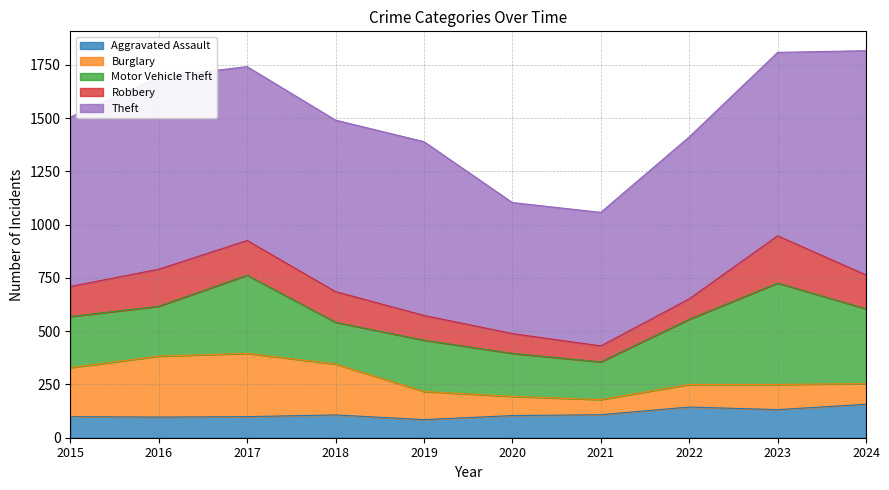

The Theft series shows 355 at 2015. True or false?

False